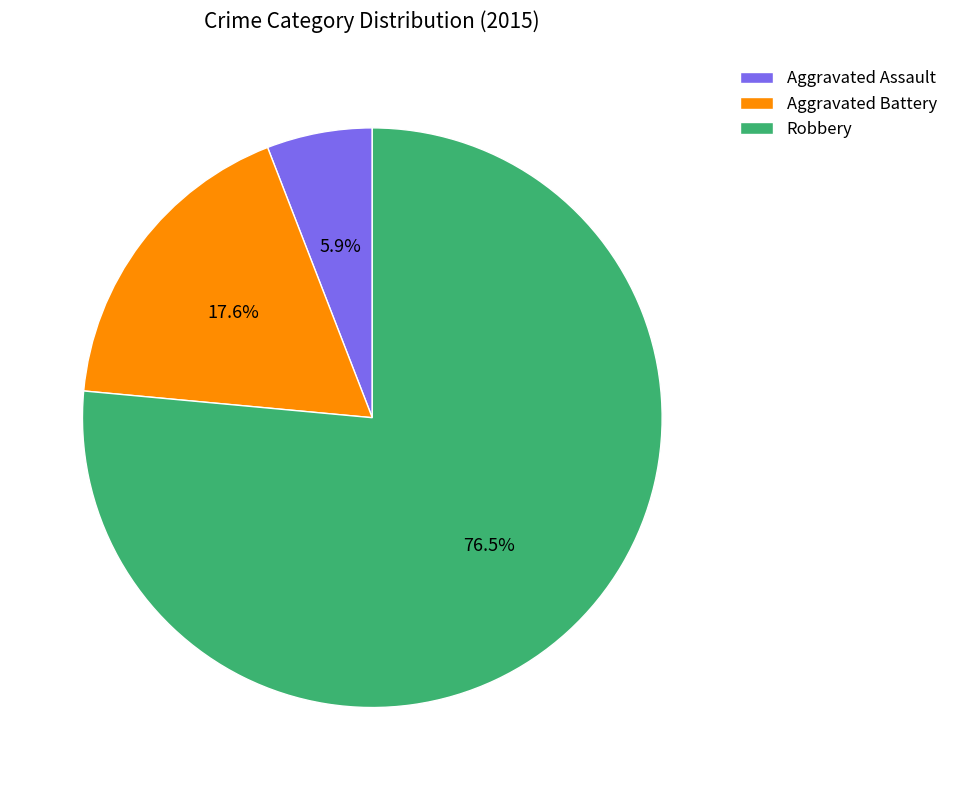

How many slices are in this pie chart?

3